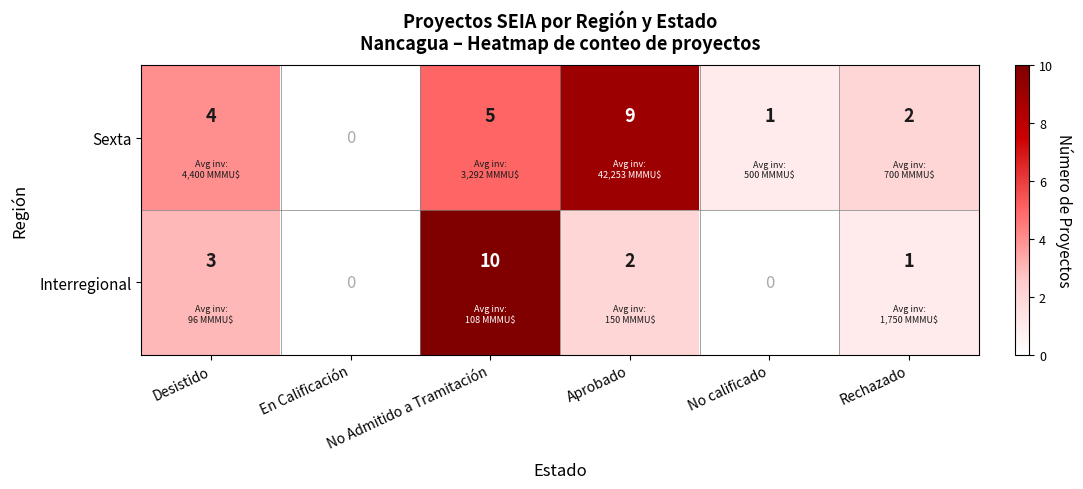

What is the sum of the Interregional values at No Admitido a Tramitación and Aprobado?

12